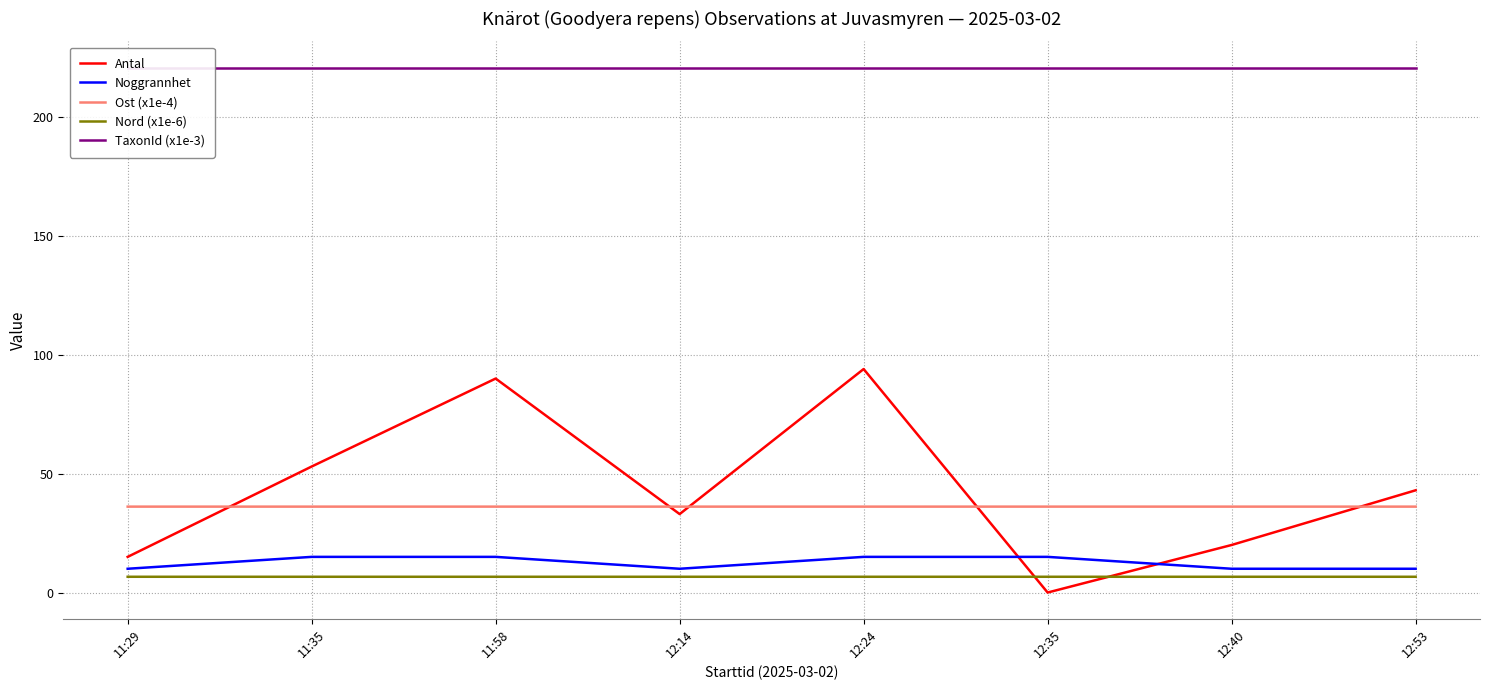

Which series has the largest range (max minus min)?

Antal